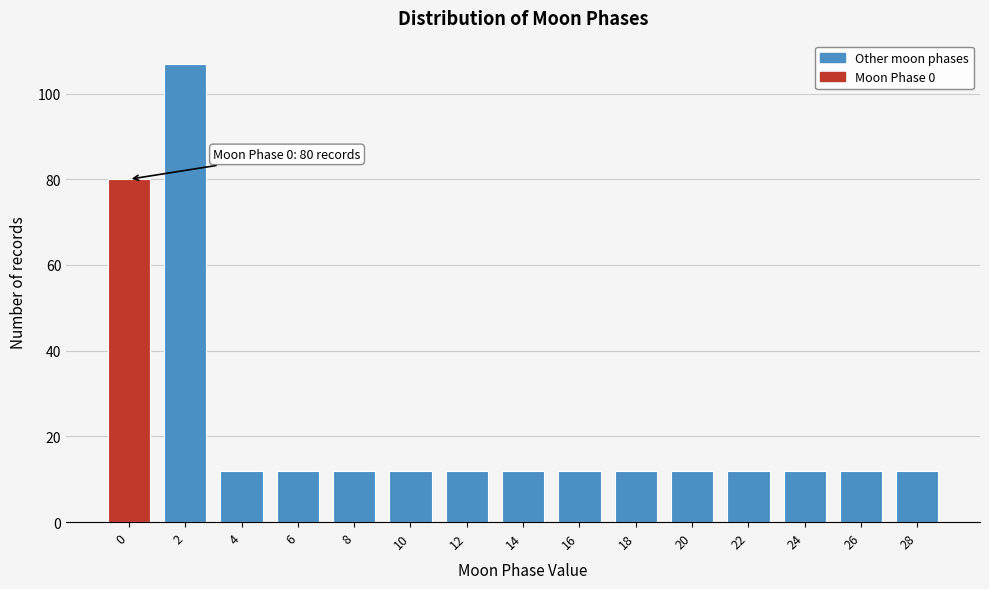

Reading left to right, extract all data points from this chart.

80	107	12	12	12	12	12	12	12	12	12	12	12	12	12